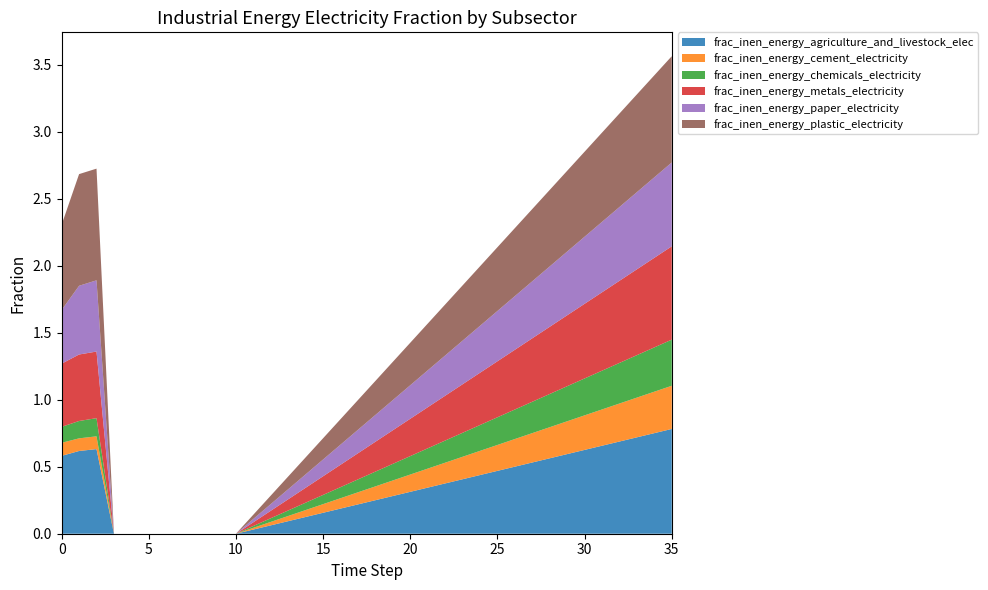

Reading left to right, transcribe all the data shown in this chart.

frac_inen_energy_agriculture_and_livestock_elec: 0.6	0.6	0.6	0.0	0.0	0.0	0.0	0.0	0.0	0.0	0.0	0.0	0.1	0.1	0.1	0.2	0.2	0.2	0.3	0.3	0.3	0.3	0.4	0.4	0.4	0.5	0.5	0.5	0.6	0.6	0.6	0.7	0.7	0.7	0.8	0.8
frac_inen_energy_cement_electricity: 0.1	0.1	0.1	0.0	0.0	0.0	0.0	0.0	0.0	0.0	0.0	0.0	0.0	0.0	0.1	0.1	0.1	0.1	0.1	0.1	0.1	0.1	0.2	0.2	0.2	0.2	0.2	0.2	0.2	0.2	0.3	0.3	0.3	0.3	0.3	0.3
frac_inen_energy_chemicals_electricity: 0.1	0.1	0.1	0.0	0.0	0.0	0.0	0.0	0.0	0.0	0.0	0.0	0.0	0.0	0.1	0.1	0.1	0.1	0.1	0.1	0.1	0.2	0.2	0.2	0.2	0.2	0.2	0.2	0.2	0.3	0.3	0.3	0.3	0.3	0.3	0.3
frac_inen_energy_metals_electricity: 0.5	0.5	0.5	0.0	0.0	0.0	0.0	0.0	0.0	0.0	0.0	0.0	0.1	0.1	0.1	0.1	0.2	0.2	0.2	0.3	0.3	0.3	0.3	0.4	0.4	0.4	0.4	0.5	0.5	0.5	0.6	0.6	0.6	0.6	0.7	0.7
frac_inen_energy_paper_electricity: 0.4	0.5	0.5	0.0	0.0	0.0	0.0	0.0	0.0	0.0	0.0	0.0	0.1	0.1	0.1	0.1	0.2	0.2	0.2	0.2	0.3	0.3	0.3	0.3	0.4	0.4	0.4	0.4	0.5	0.5	0.5	0.5	0.6	0.6	0.6	0.6
frac_inen_energy_plastic_electricity: 0.6	0.8	0.8	0.0	0.0	0.0	0.0	0.0	0.0	0.0	0.0	0.0	0.1	0.1	0.1	0.2	0.2	0.2	0.3	0.3	0.3	0.3	0.4	0.4	0.4	0.5	0.5	0.5	0.6	0.6	0.6	0.7	0.7	0.7	0.8	0.8